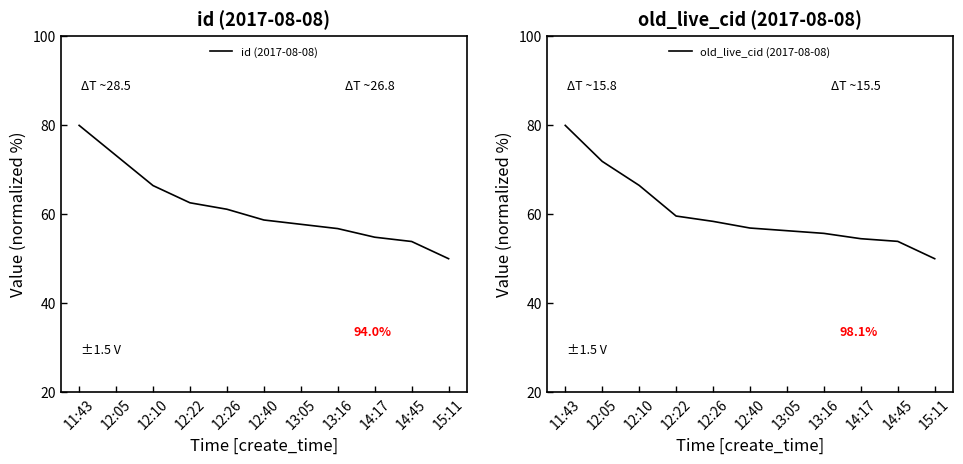

What is the difference between the maximum and minimum values in the id (2017-08-08) series?

30.0